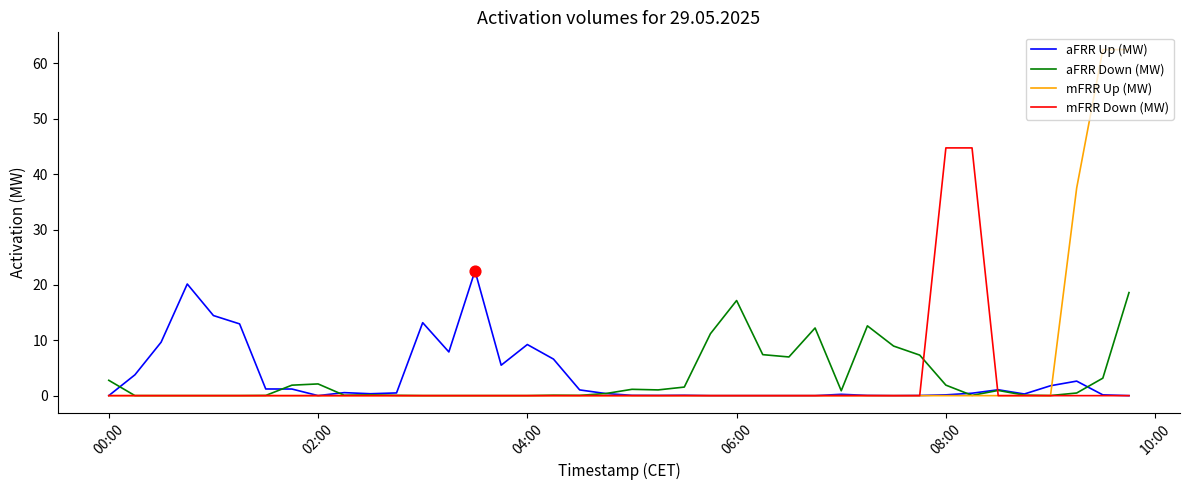

List the series in order of their peak value, highest first.

mFRR Up (MW), mFRR Down (MW), aFRR Up (MW), aFRR Down (MW)